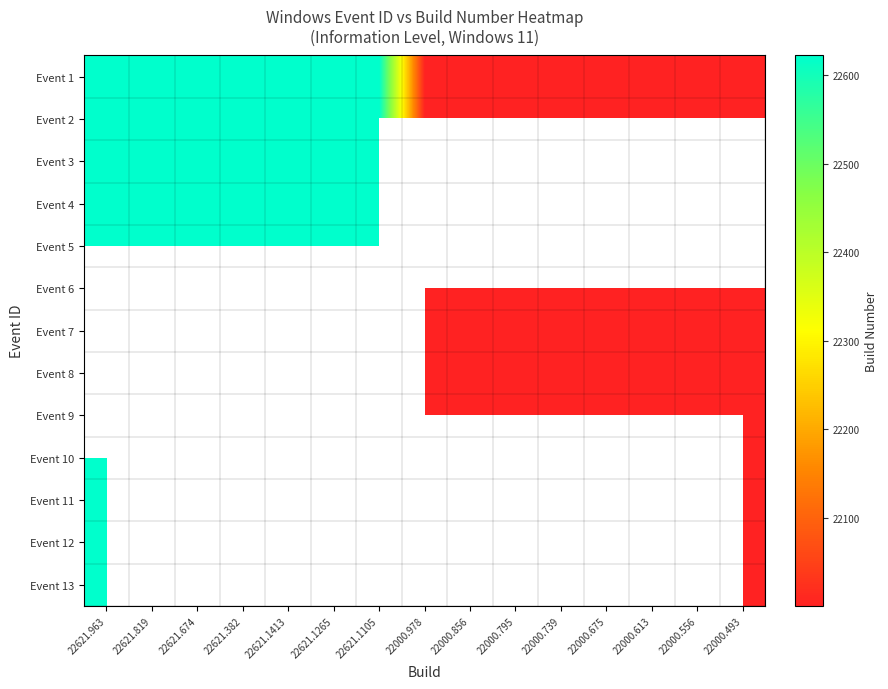

At which label does Event 12 reach its minimum?

22000.493